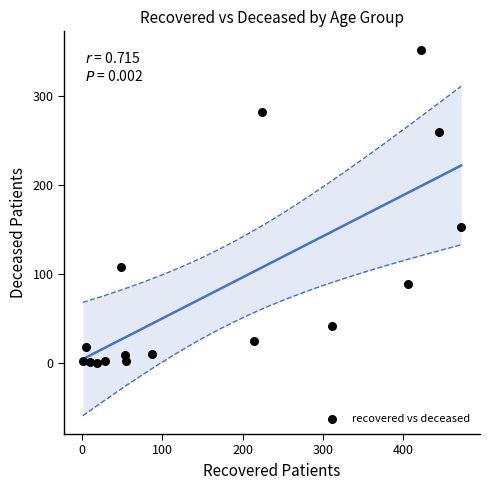

What Y value in the scatter plot is closest to 176?

153